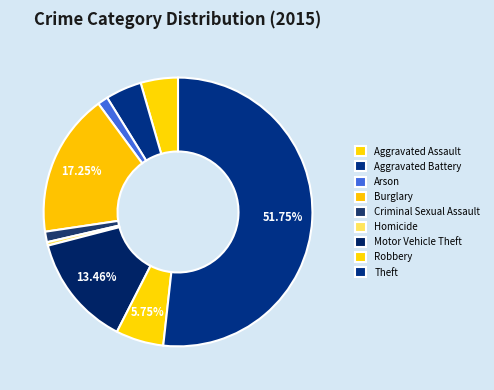

How many segments does this pie chart have?

9